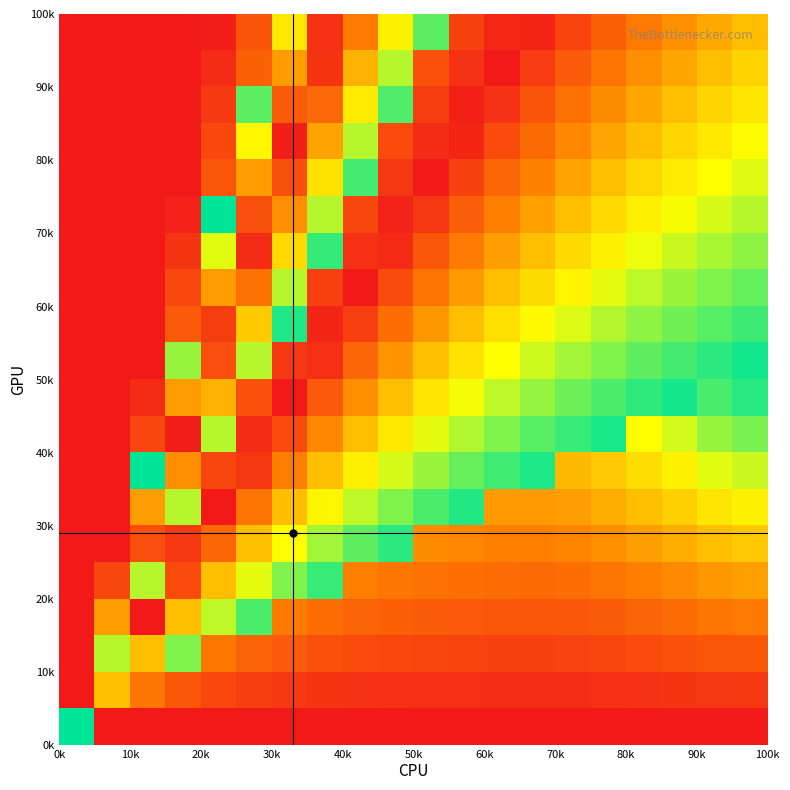

How many categories are shown in the chart?

20